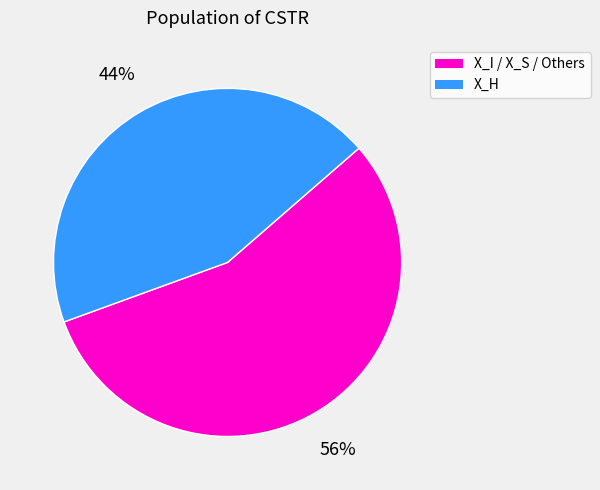

To the nearest percent, what is the difference between the largest and smallest slice percentages?

12%